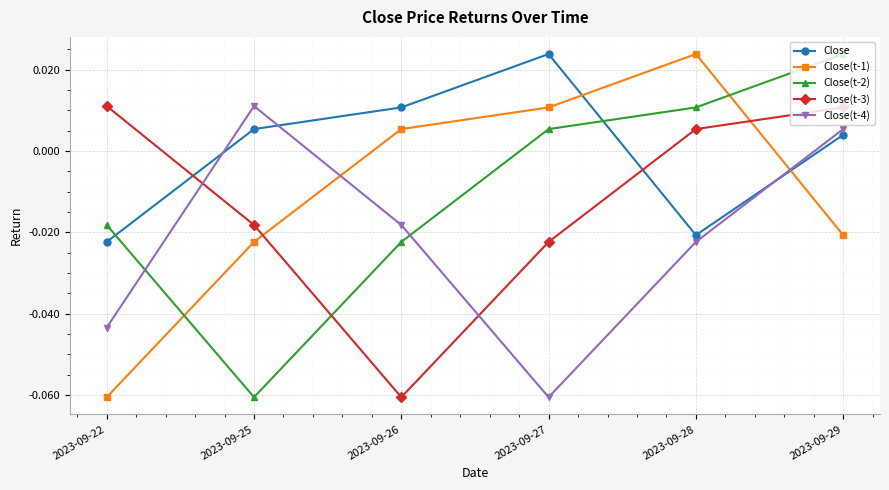

Count the number of data series in this chart.

5